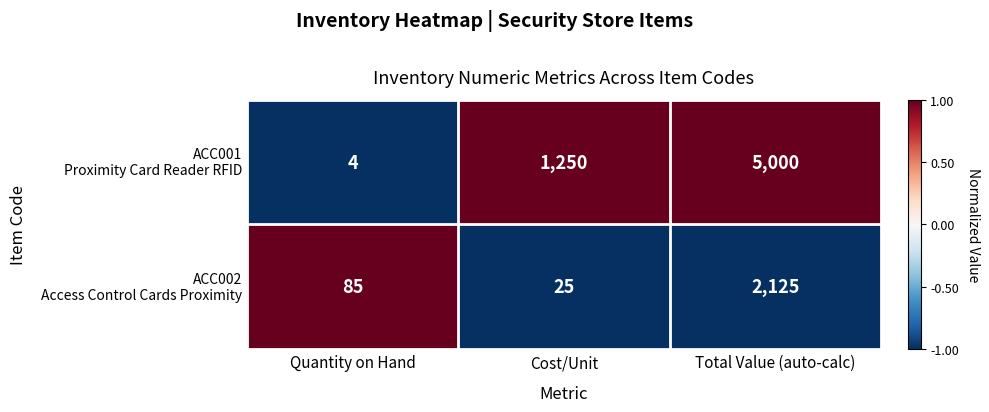

At which category does the chart reach its minimum across all series?

Quantity on Hand